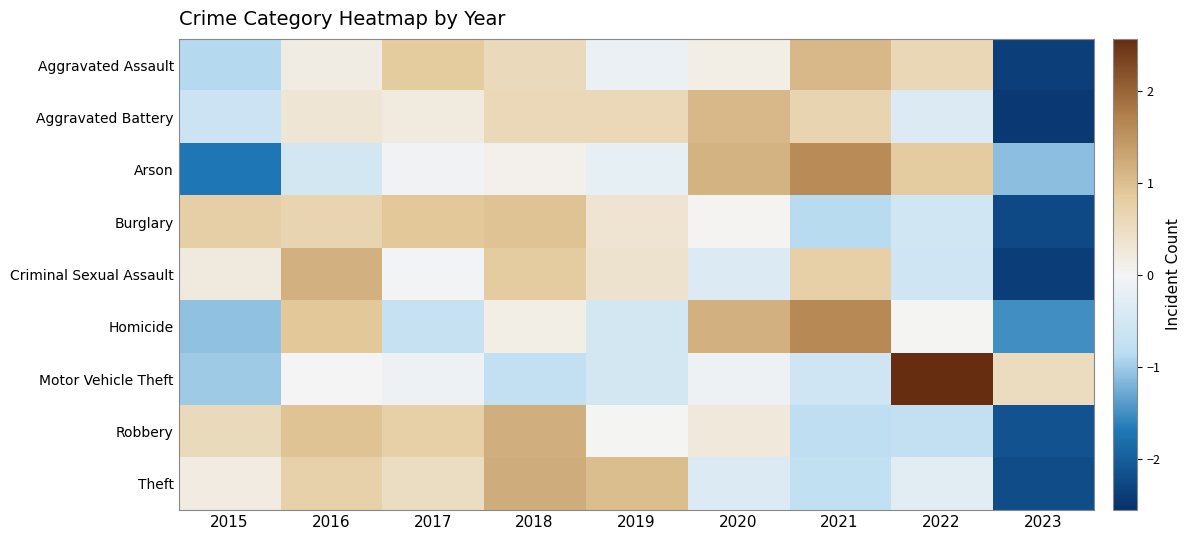

What is the maximum value shown in the chart?

2.6